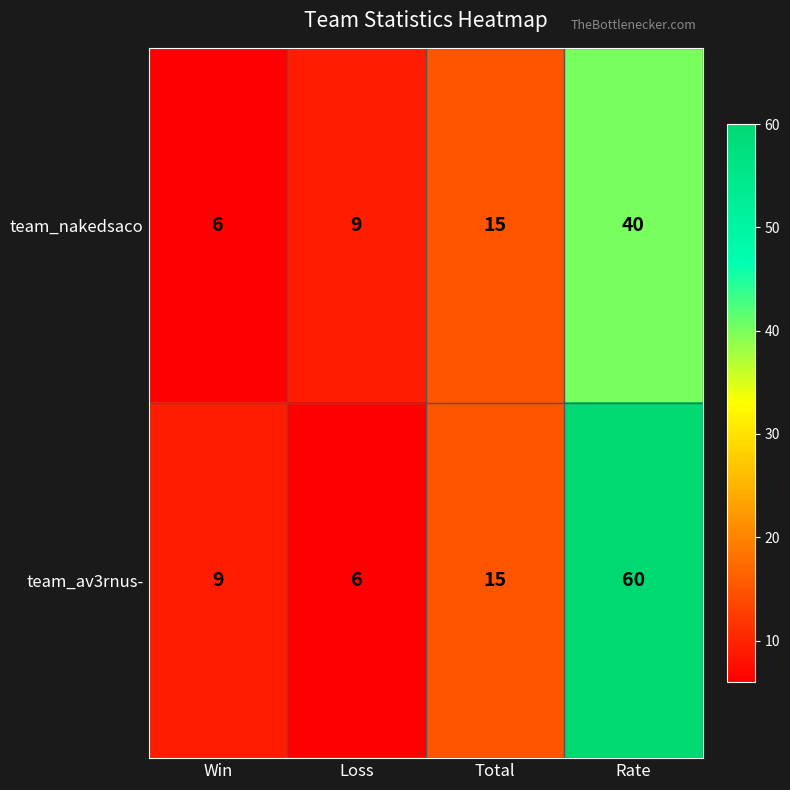

What is the minimum value shown in the chart?

6